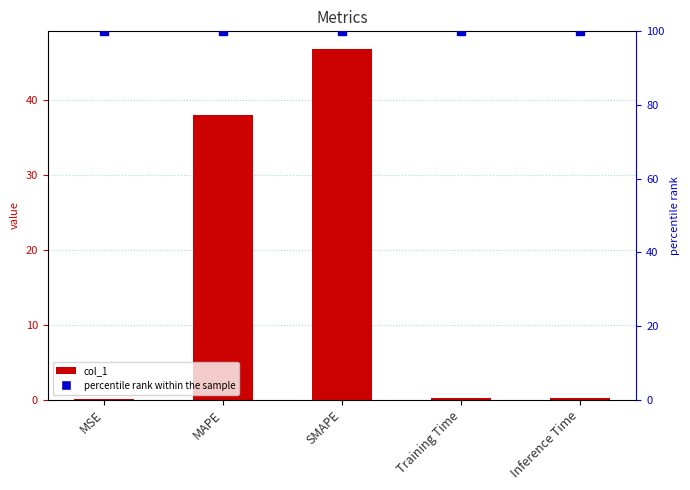

Which series has the largest Y range (max minus min)?

col_1